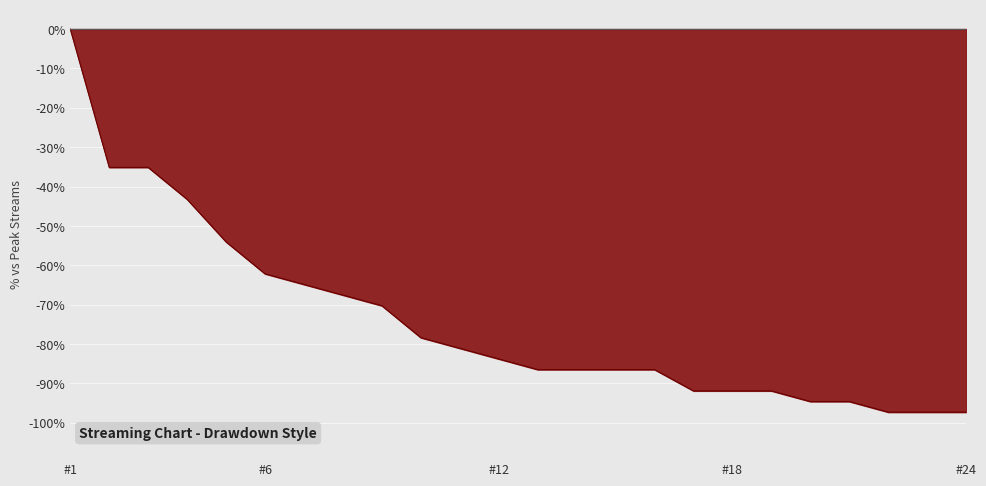

What is the difference between the maximum and minimum values?

97.3